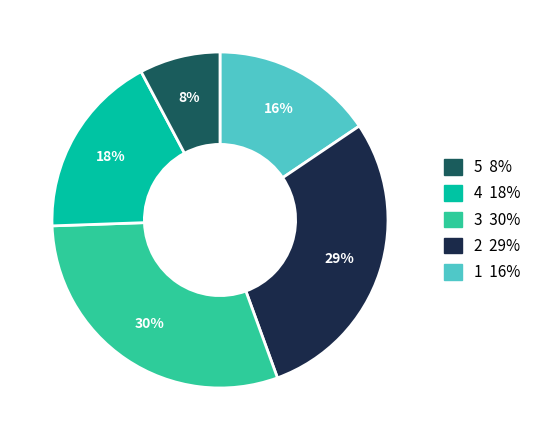

Does any single category account for the majority?

No